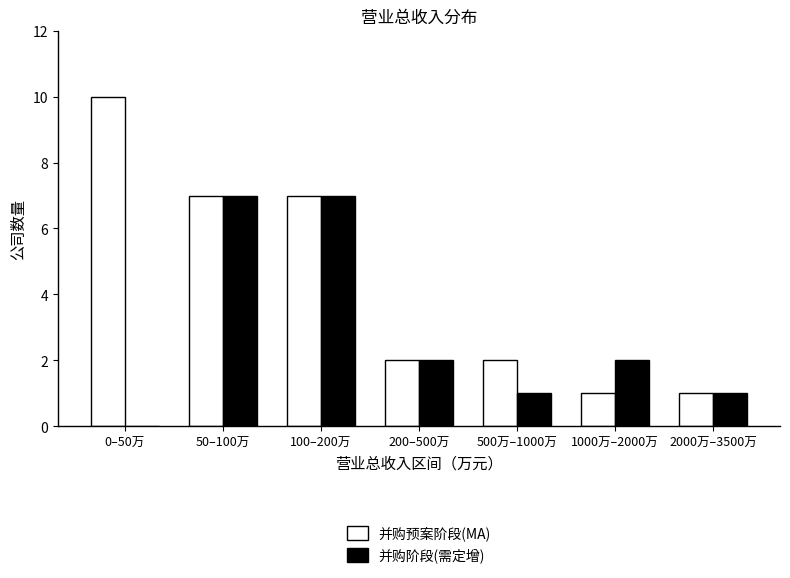

Reading left to right, extract all data points from this chart.

并购预案阶段(MA): 0–50万=10	50–100万=7	100–200万=7	200–500万=2	500万–1000万=2	1000万–2000万=1	2000万–3500万=1
并购阶段(需定增): 0–50万=0	50–100万=7	100–200万=7	200–500万=2	500万–1000万=1	1000万–2000万=2	2000万–3500万=1